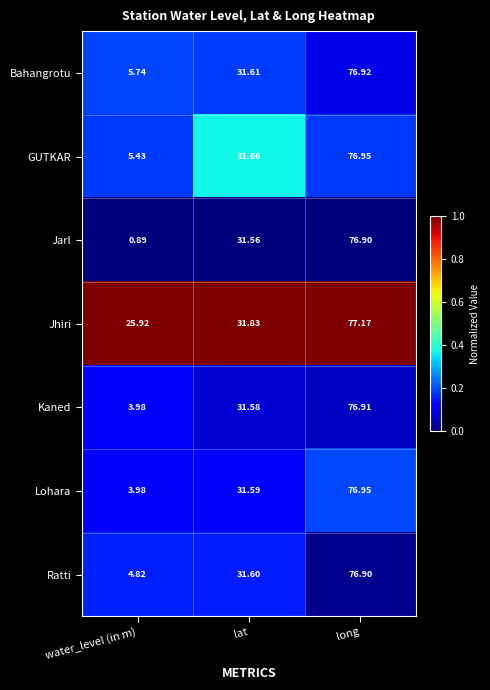

Which category has the highest value in the Kaned series?

long